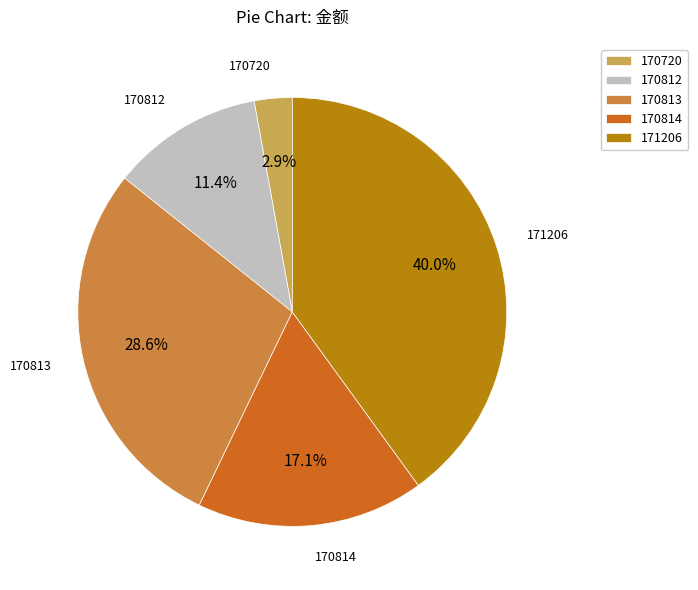

Is it true that 170813 is 29% of the pie?

True